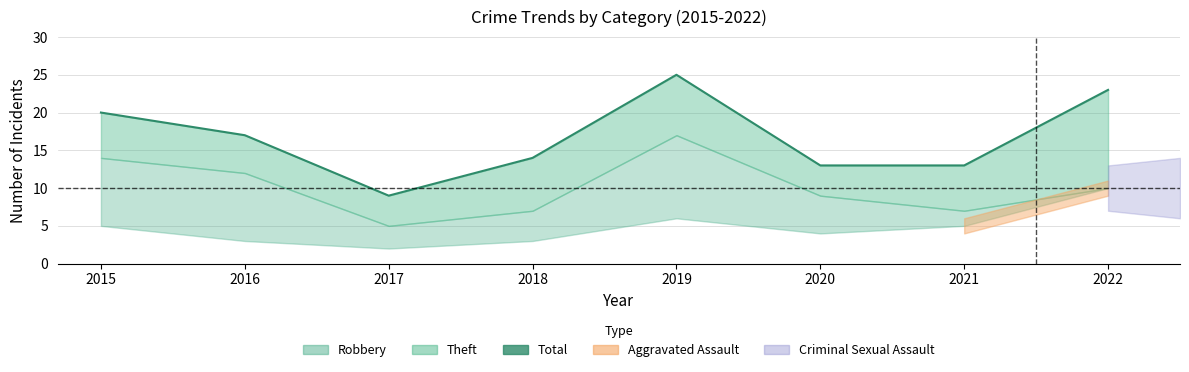

How many data points are less than 17?

4